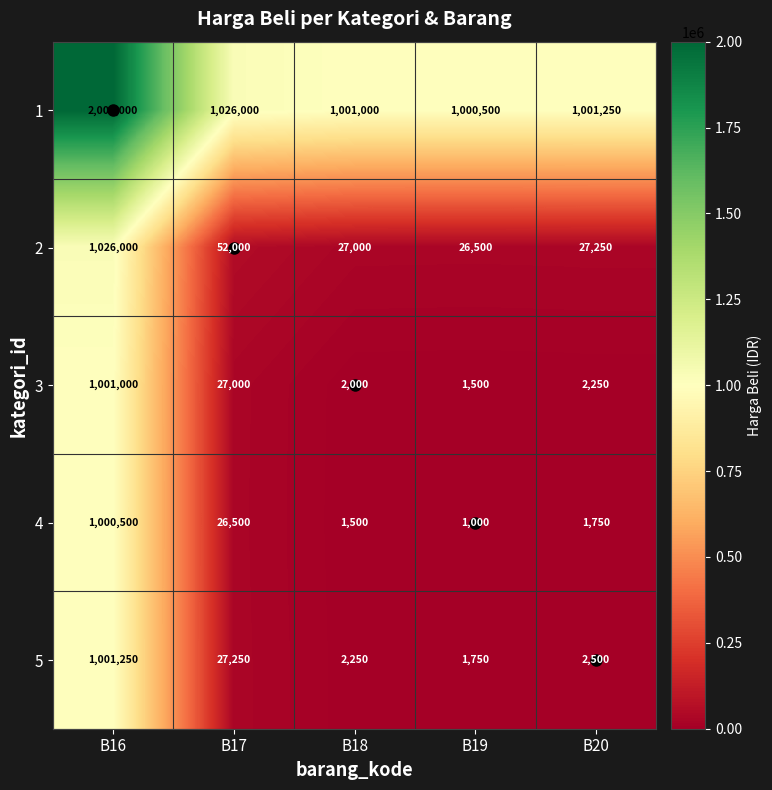

At how many categories does at least one series exceed 552930?

5